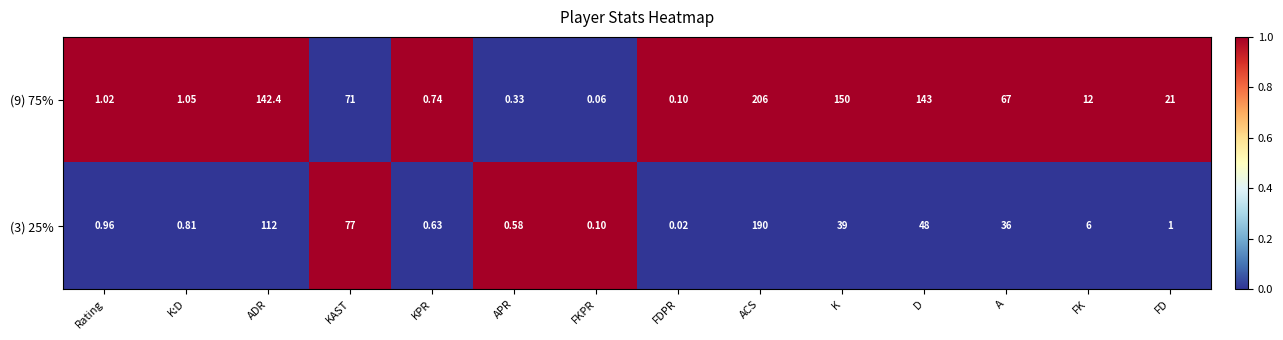

Which category has the lowest value in the (9) 75% series?

FKPR